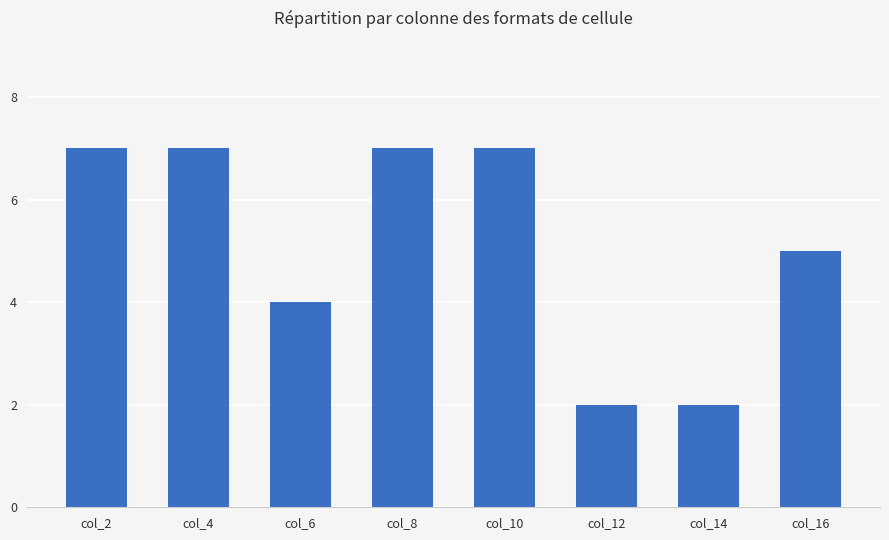

How many values are below 7?

4